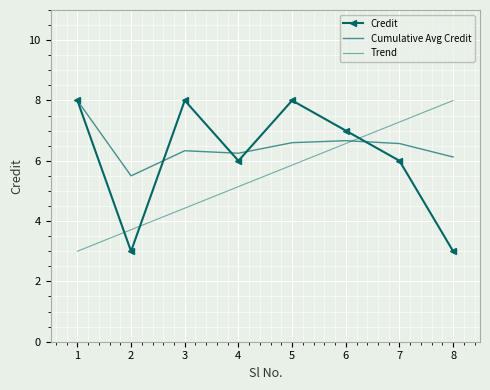

Is the value of Credit at 7 greater than the value of Trend at 7?

No